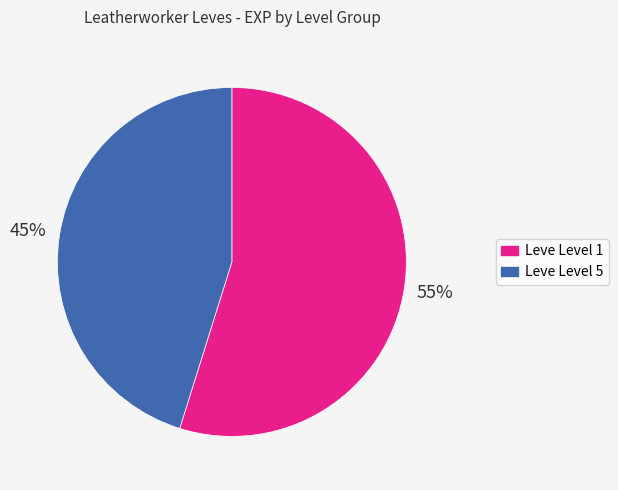

Is there a majority slice in this chart?

Yes